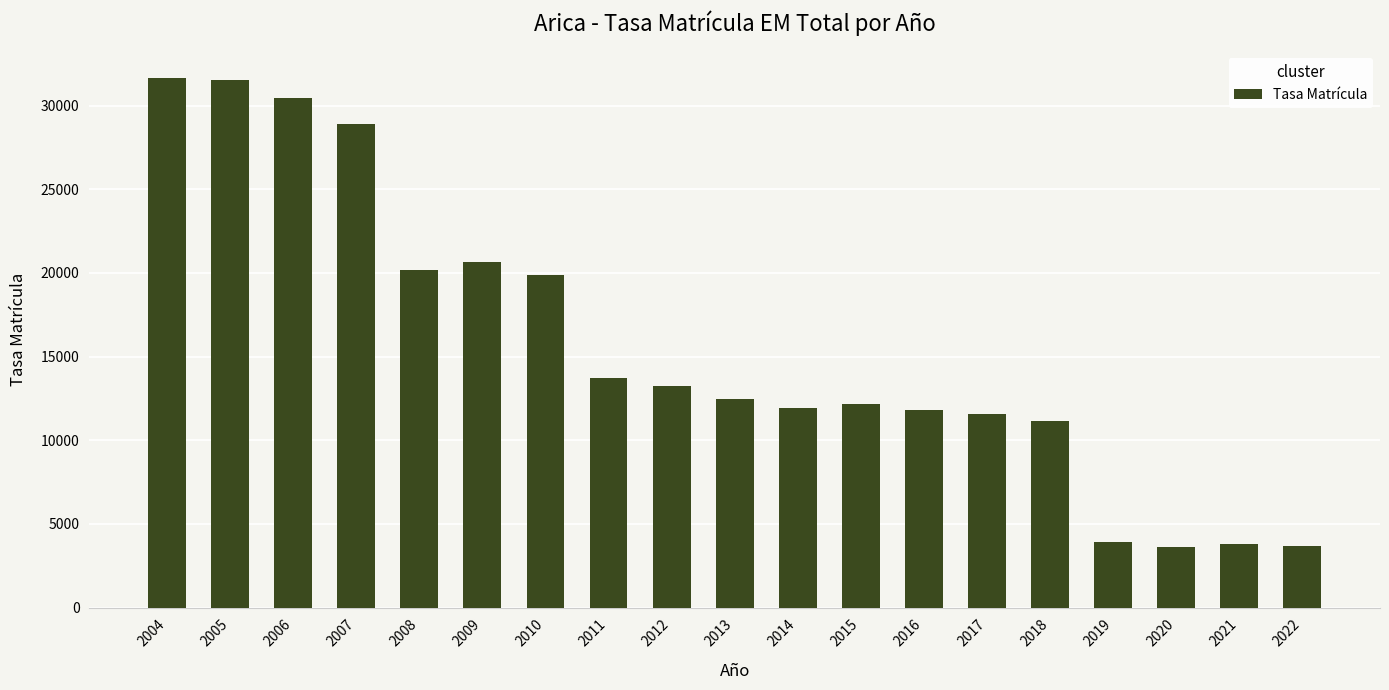

What is the sum of all values?

296333.0